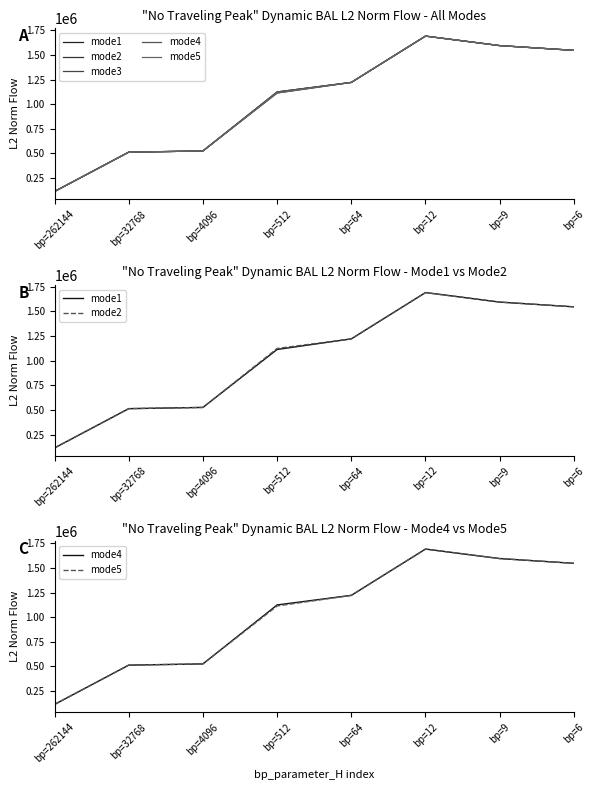

Between bp=262144 and bp=512, which series saw the biggest shift?

mode2